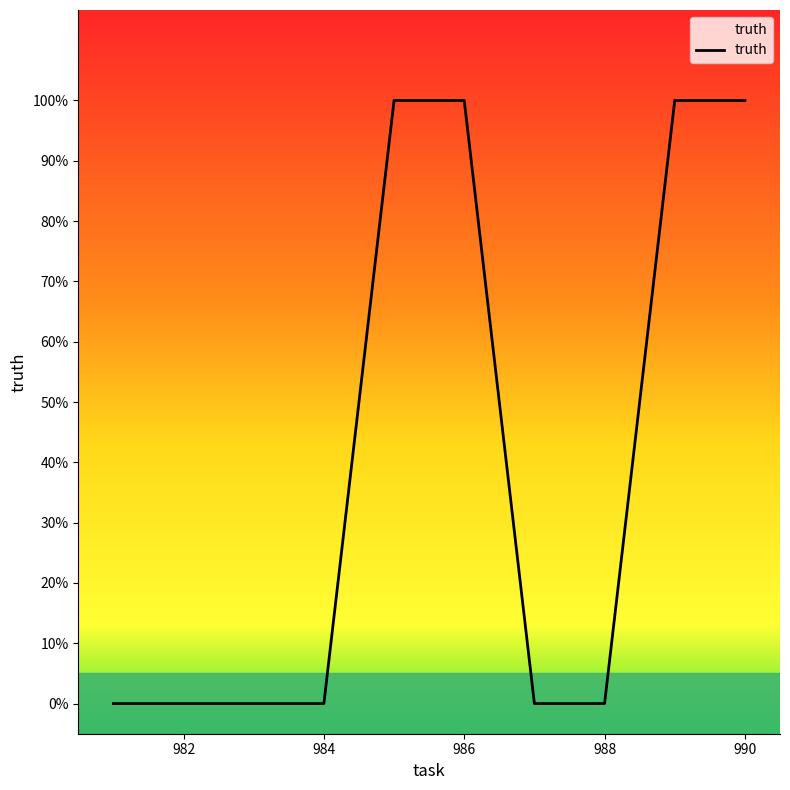

Which category has the highest value across all series?

985